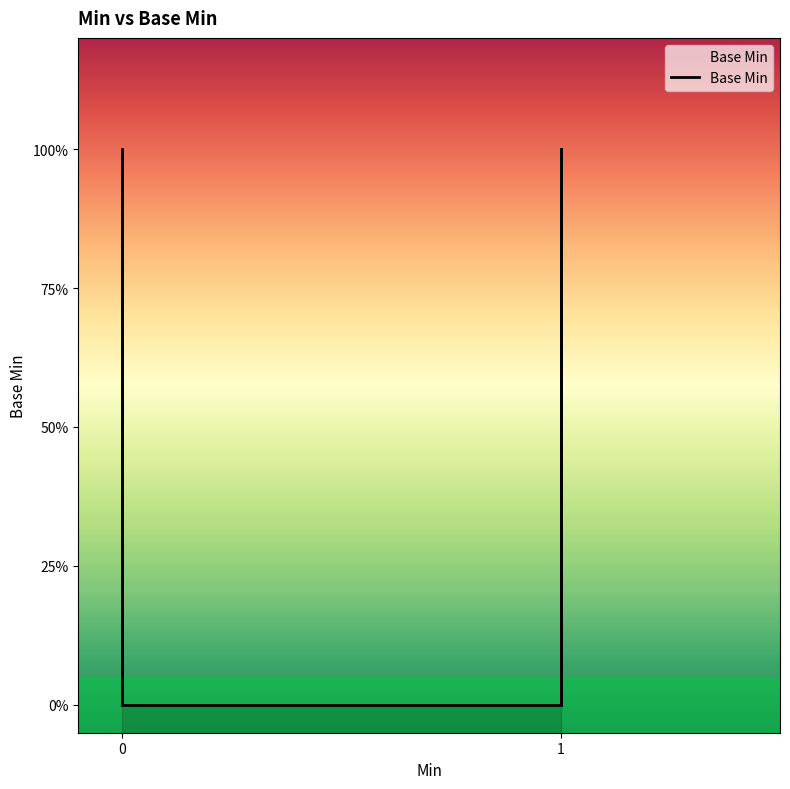

What is the greatest value displayed?

1